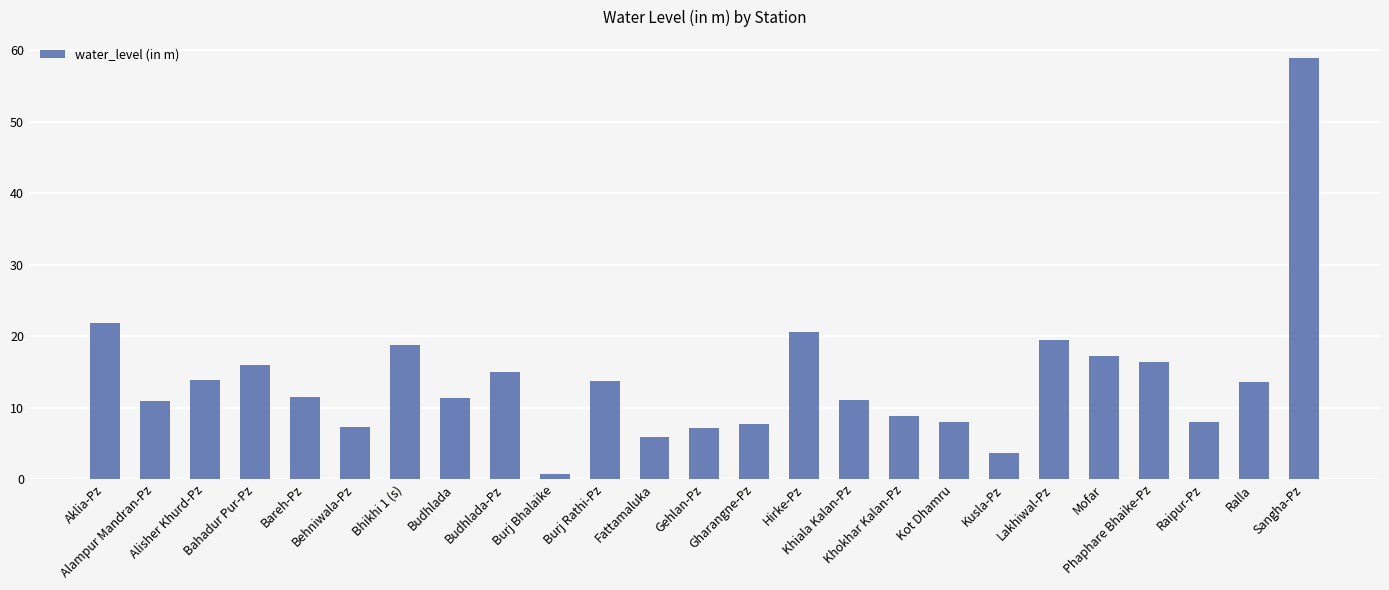

What is the ratio of the value at Kot Dhamru to the value at Alisher Khurd-Pz?

0.6